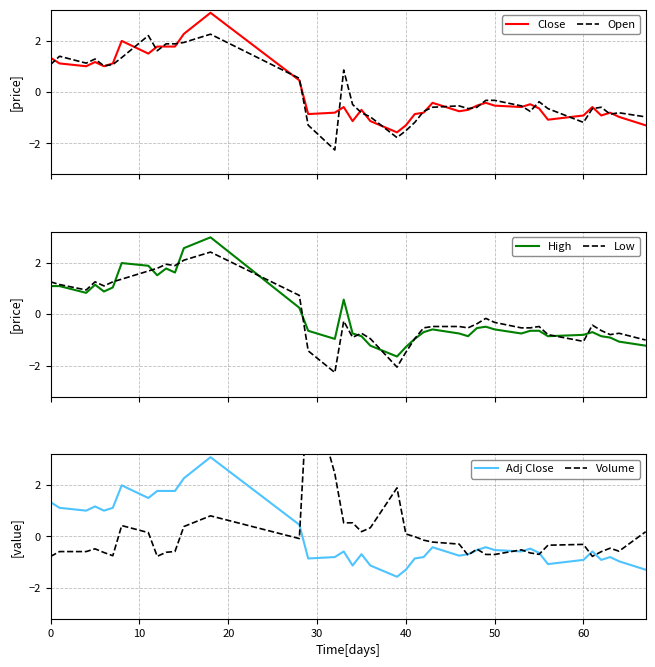

How many interior local valleys does the Volume series have?

10